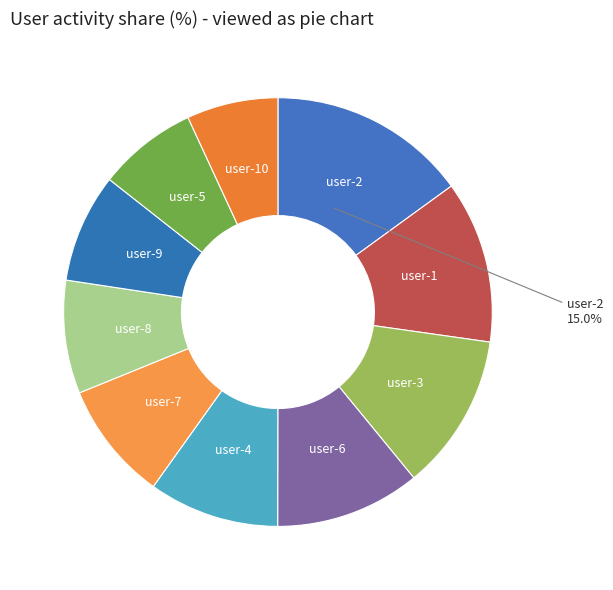

Which slice is the smallest?

user-10